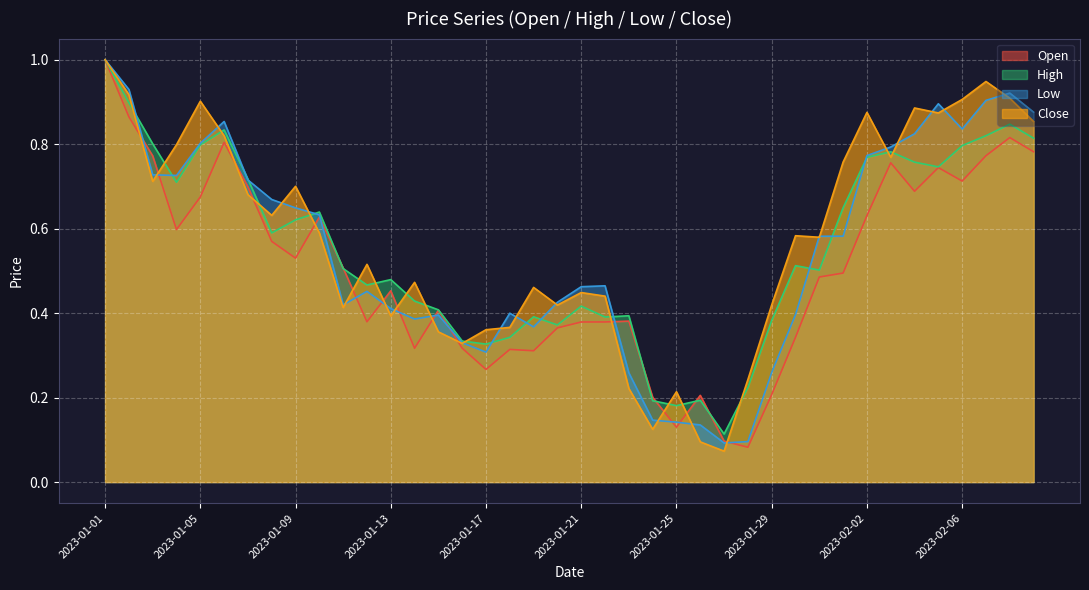

At which label is Open closest to 0?

2023-01-28